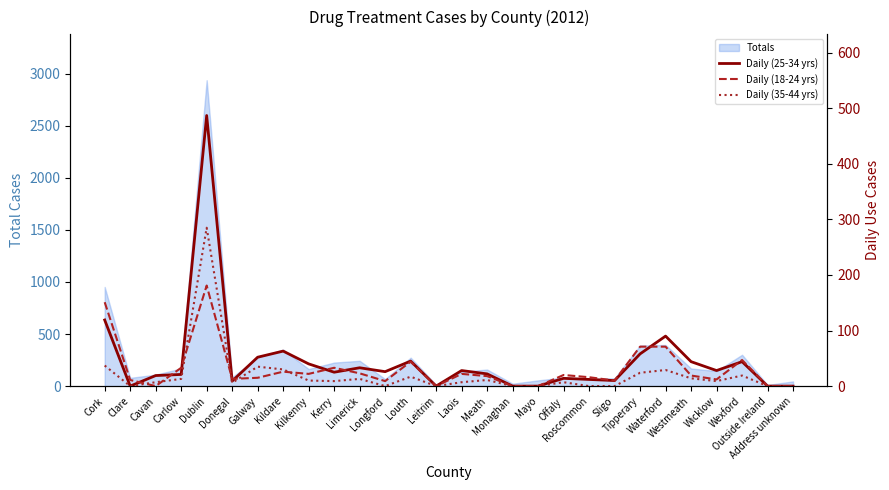

At which category is the sum across all series the highest?

Dublin